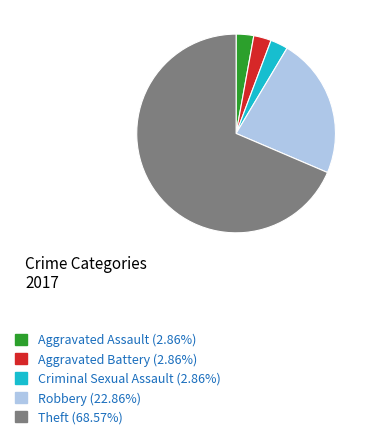

Does any single category account for the majority?

Yes